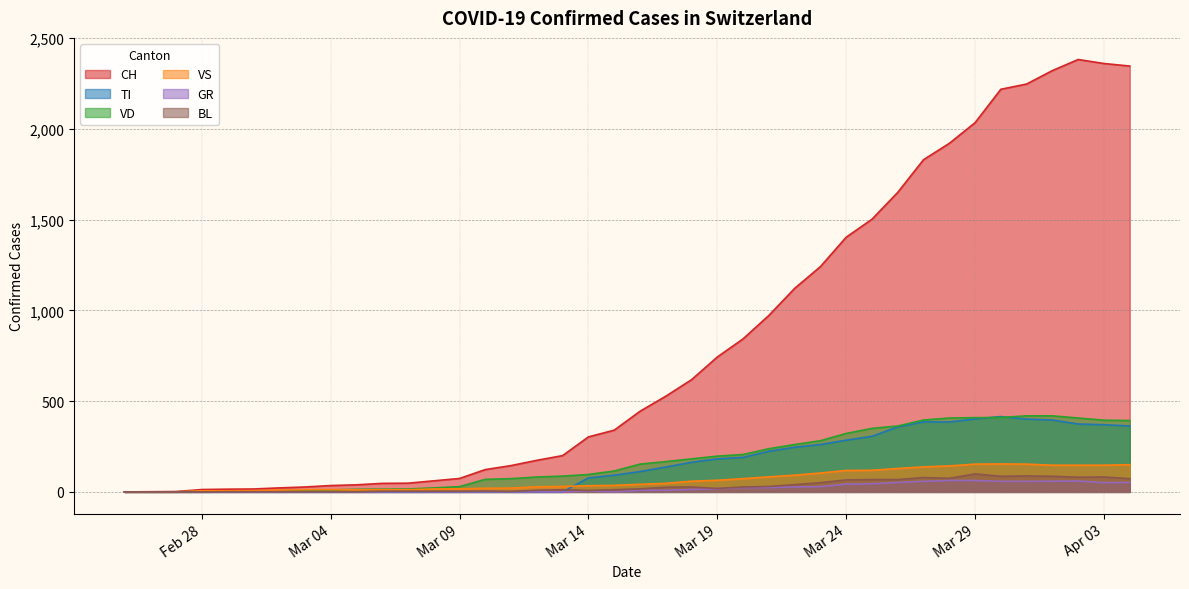

What is the label of the 13th point from the right?

2020-03-23